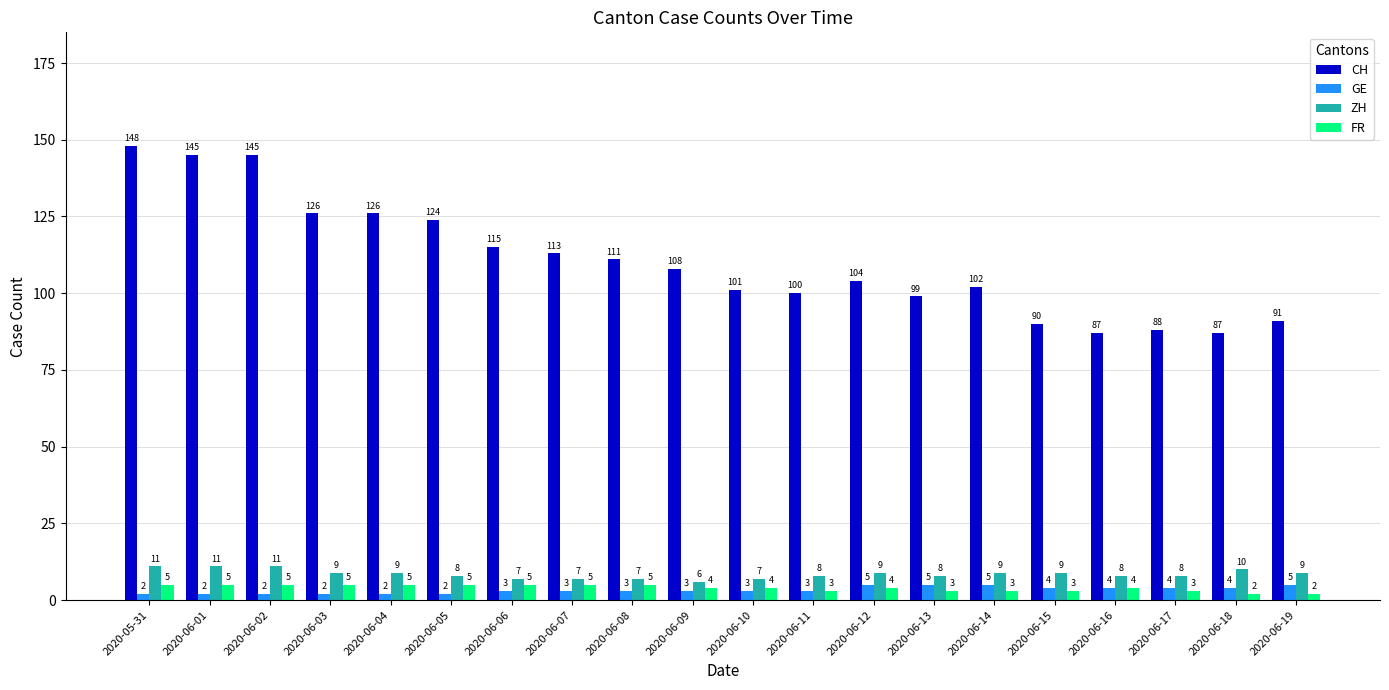

What is the minimum value shown in the chart?

2